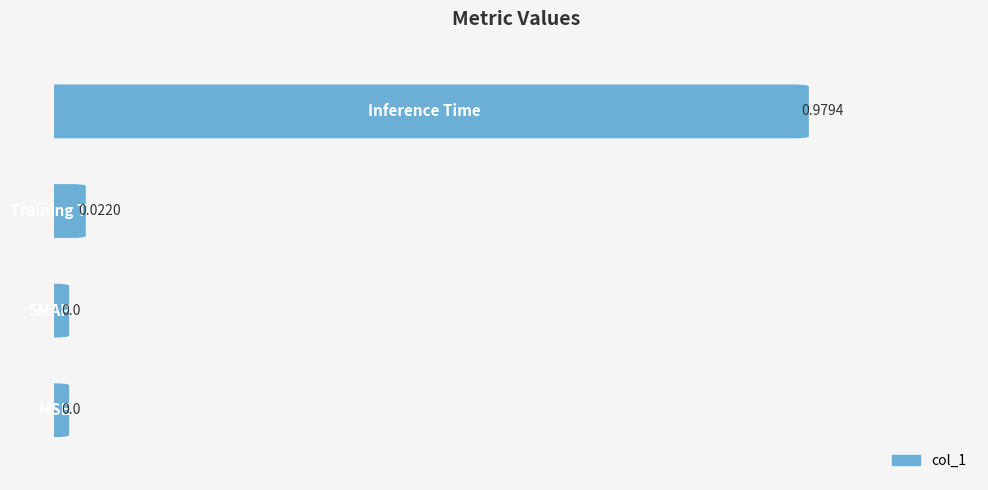

Are the bars grouped side by side (vs. stacked)?

No